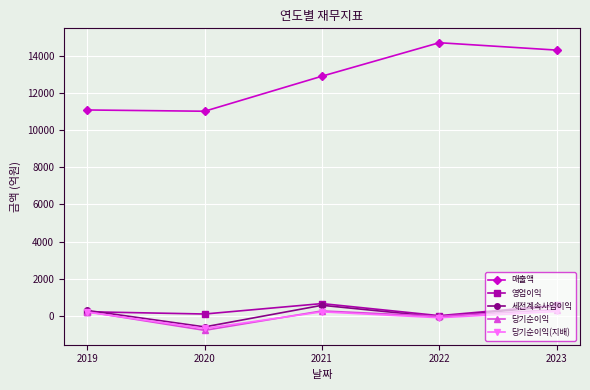

What is the greatest value displayed?

14702